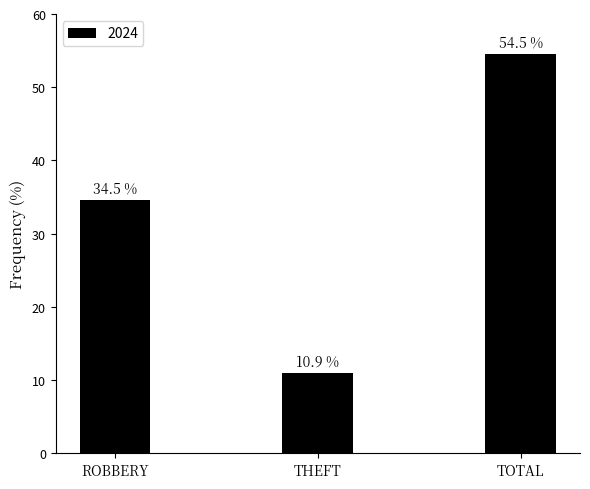

Count the number of data series in this chart.

1